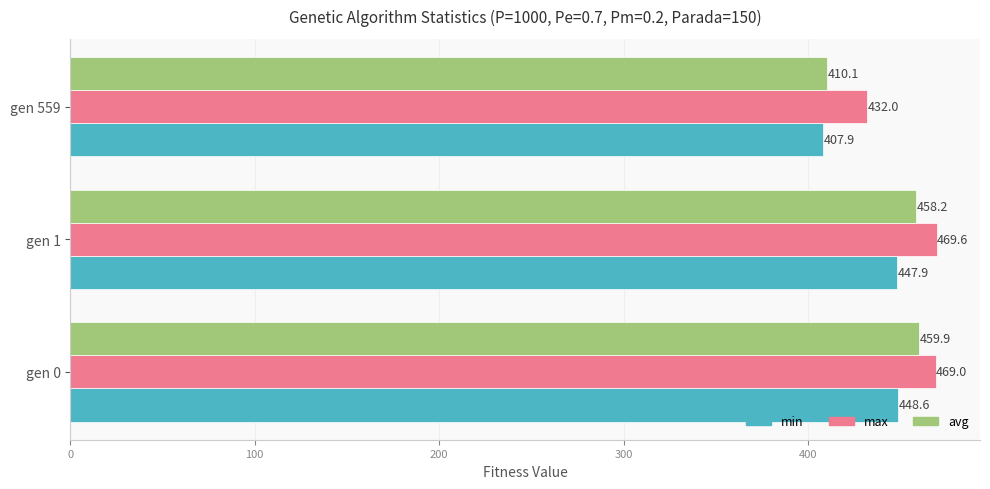

At which label does max reach its peak?

gen 1